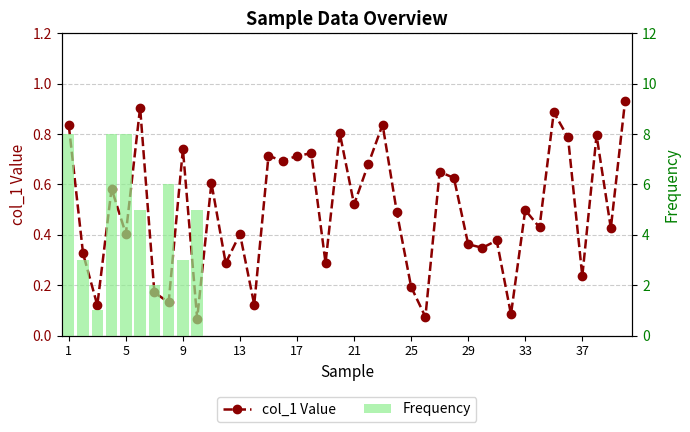

Reading left to right, list all the values displayed in this chart.

1=0.8	2=0.3	3=0.1	4=0.6	5=0.4	6=0.9	7=0.2	8=0.1	9=0.7	10=0.1	11=0.6	12=0.3	13=0.4	14=0.1	15=0.7	16=0.7	17=0.7	18=0.7	19=0.3	20=0.8	21=0.5	22=0.7	23=0.8	24=0.5	25=0.2	26=0.1	27=0.6	28=0.6	29=0.4	30=0.3	31=0.4	32=0.1	33=0.5	34=0.4	35=0.9	36=0.8	37=0.2	38=0.8	39=0.4	40=0.9